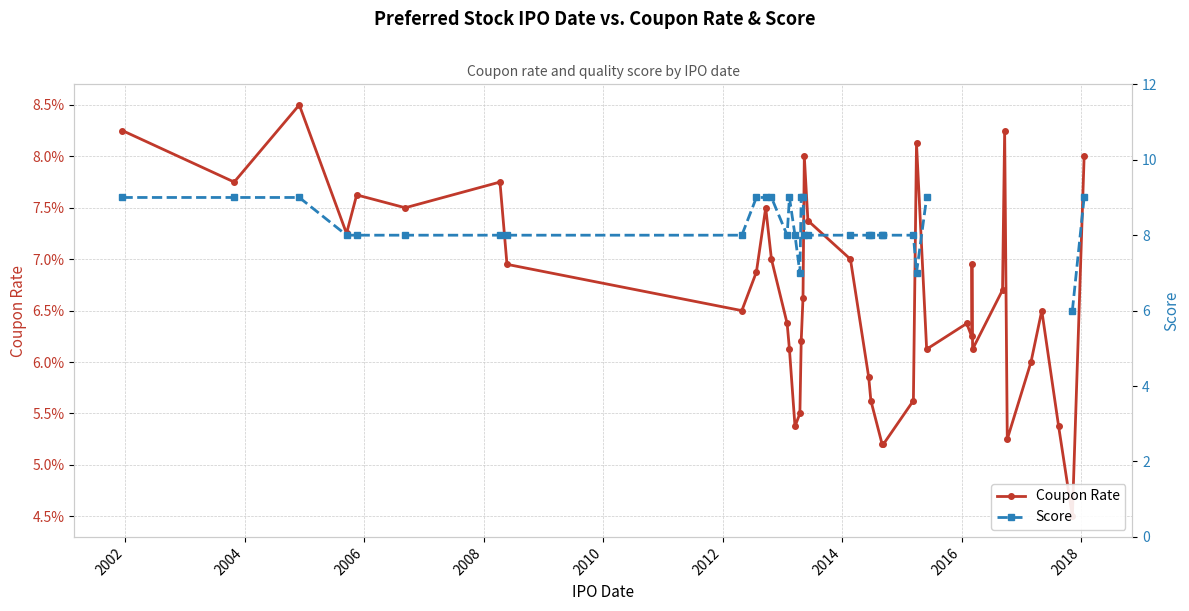

How many lines are shown in the chart?

2